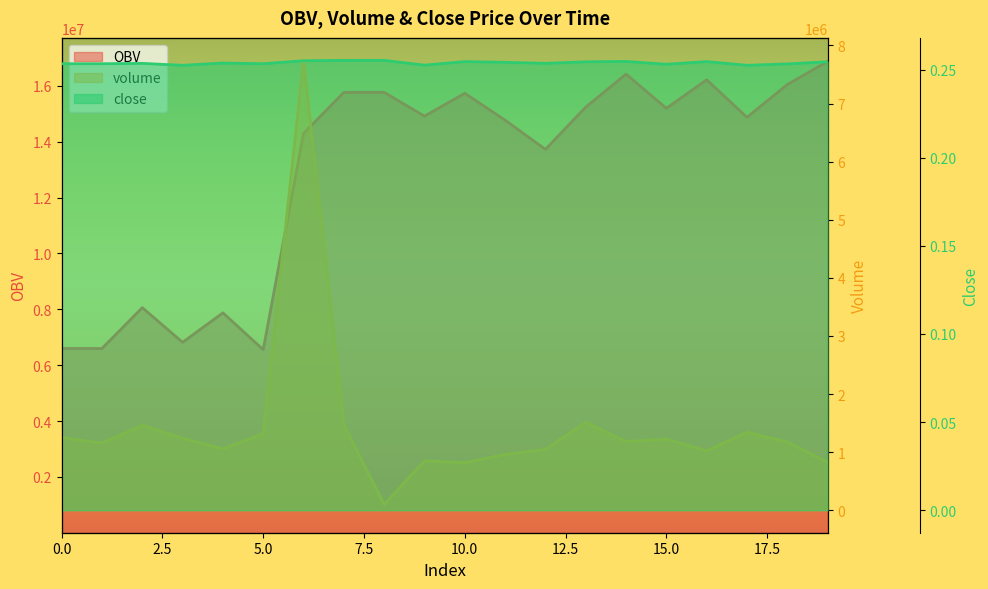

The value of close at 2 is 0.3. True or false?

True